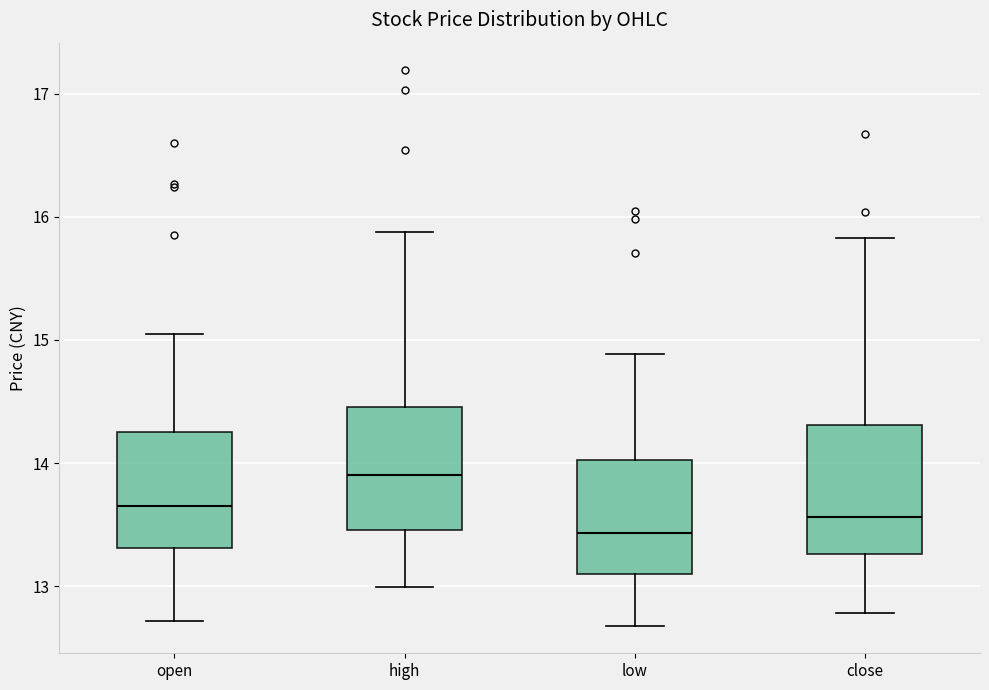

Where does the lower whisker of the box for high end on the y-axis? The values are not printed on the chart, so give them approximately, as read against the axis.

13.0